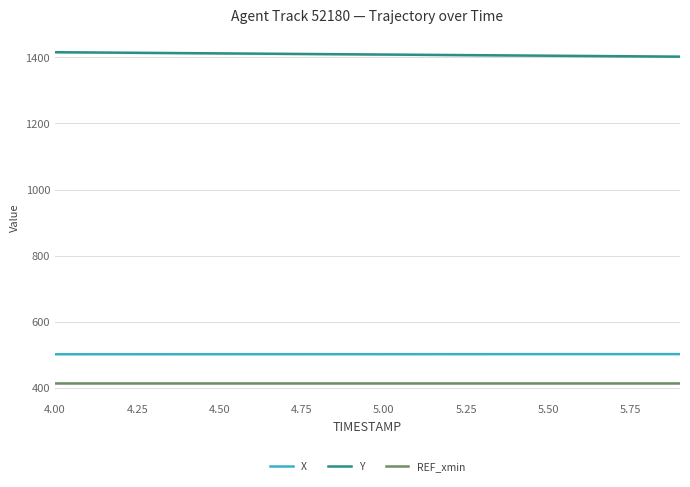

True or false: REF_xmin and Y intersect in this chart.

False